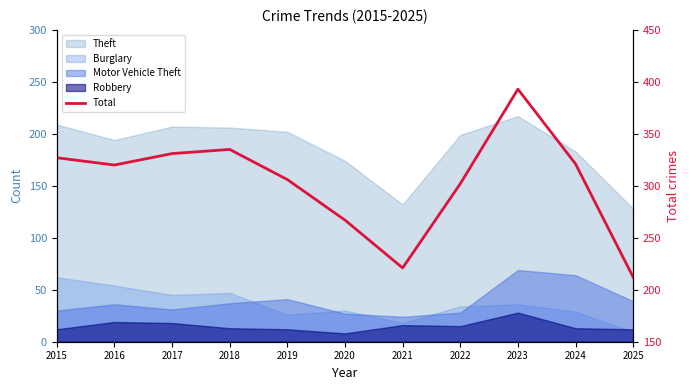

How many points are lower than both their immediate neighbors (excluding endpoints)?

2